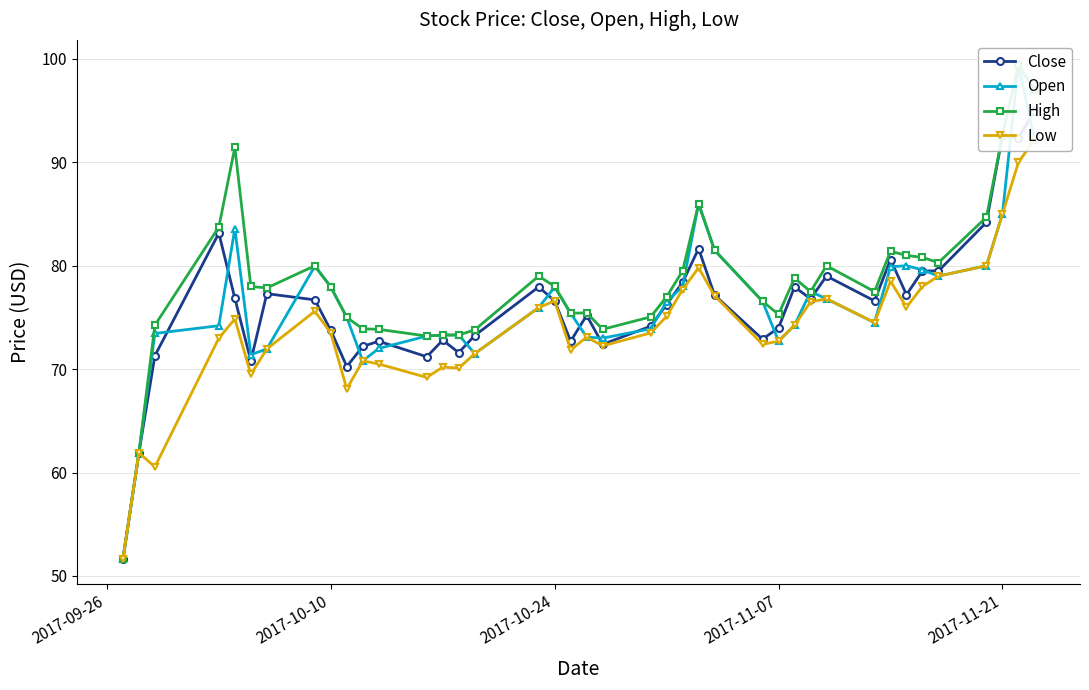

Reading right to left, what are all the values shown in this chart?

Close: 95.0	92.3	92.6	84.2	79.5	79.5	77.2	80.6	76.6	79.0	76.8	77.9	74.0	72.9	77.2	81.7	78.4	76.2	74.2	72.4	75.2	72.7	76.6	77.9	73.2	71.6	72.8	71.2	72.7	72.2	70.2	73.8	76.7	77.3	70.8	76.8	83.2	71.3	61.9	51.6
Open: 92.2	99.4	85.0	80.0	79.0	79.6	80.0	79.9	74.5	76.8	77.5	74.2	72.7	76.6	81.5	86.0	78.0	76.5	73.9	73.0	73.1	75.4	77.9	75.9	71.5	73.3	73.3	73.2	72.0	70.8	75.0	77.9	79.9	71.9	71.4	83.6	74.2	73.4	61.9	51.6
High: 96.9	99.4	92.6	84.7	80.3	80.8	81.0	81.4	77.5	80.0	77.5	78.8	75.3	76.6	81.5	86.0	79.5	77.0	75.1	73.8	75.4	75.4	78.0	79.0	73.8	73.3	73.3	73.2	73.8	73.9	75.0	77.9	80.0	77.8	78.0	91.4	83.8	74.2	61.9	51.6
Low: 92.2	90.0	85.0	80.0	79.0	78.0	76.0	78.5	74.5	76.8	76.5	74.2	72.7	72.4	77.1	79.8	77.7	75.1	73.5	72.2	73.1	71.8	76.6	75.9	71.5	70.1	70.2	69.2	70.5	70.8	68.1	73.5	75.6	71.9	69.5	74.8	73.0	60.5	61.9	51.6